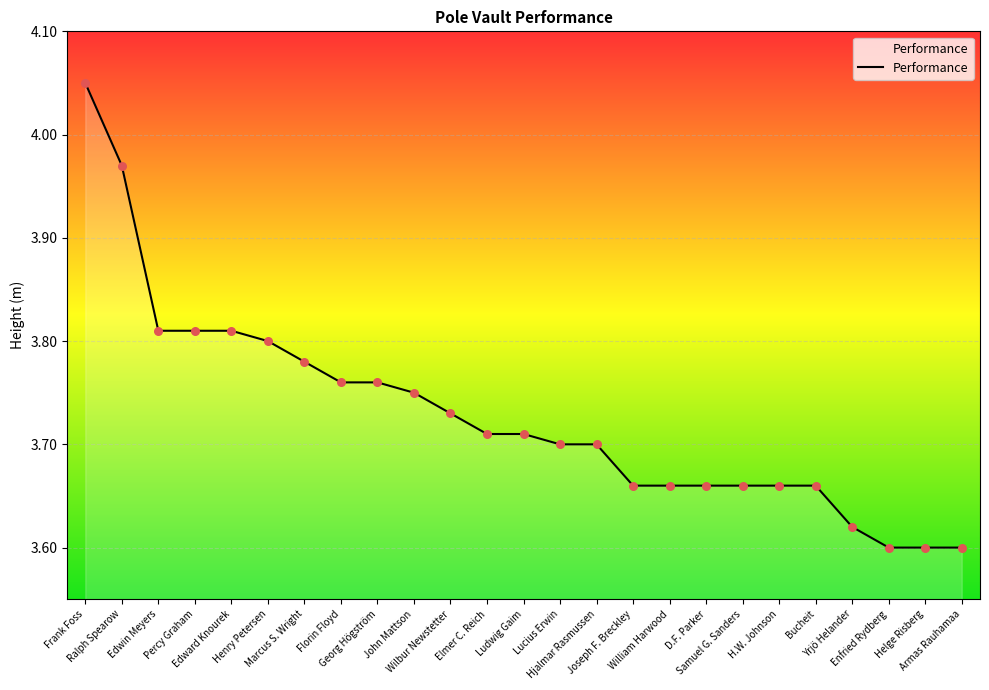

What is the ratio of the value at D.F. Parker to the value at Armas Rauhamaa?

1.0